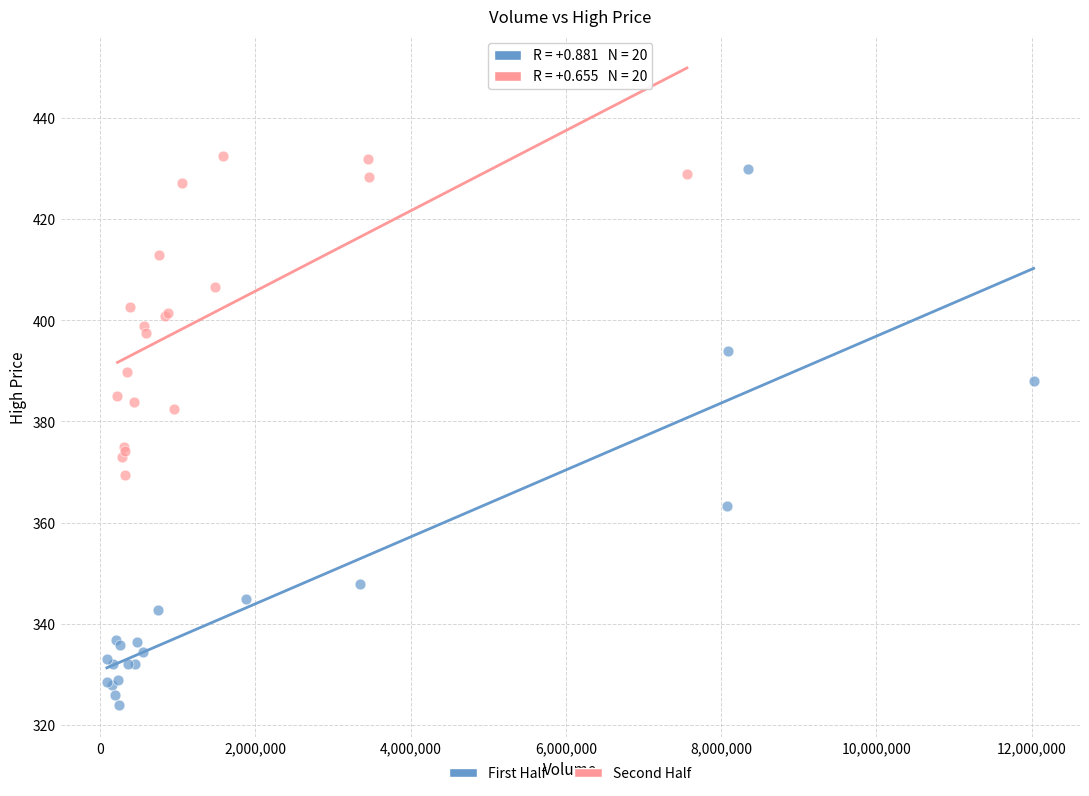

Which series has the largest Y range (max minus min)?

First Half